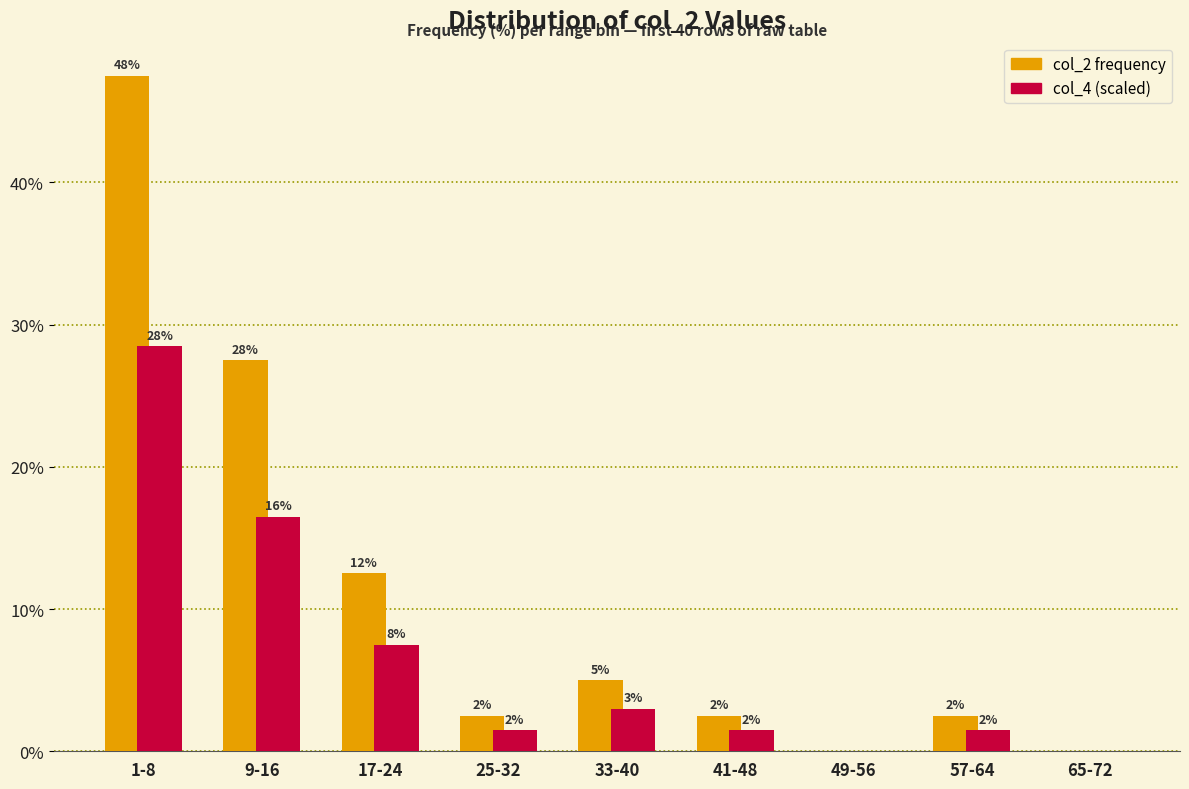

Which has a higher value, 9-16 or 41-48?

9-16